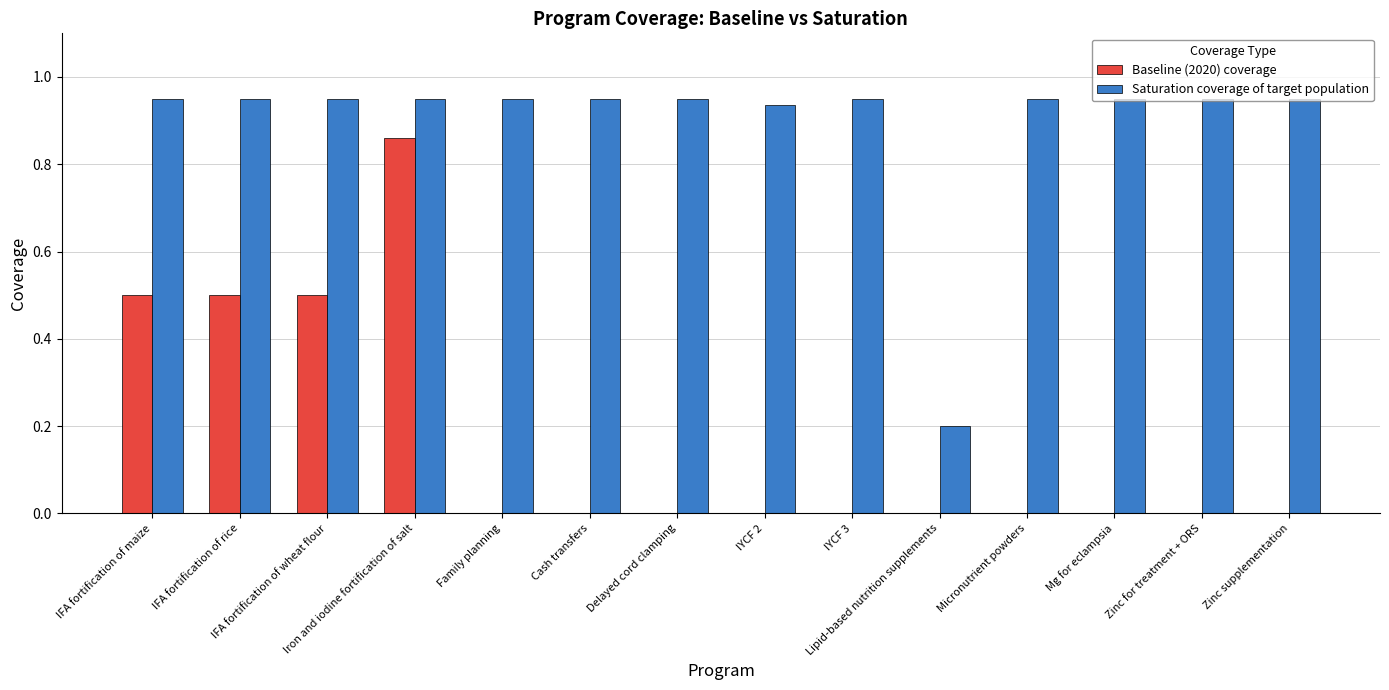

What is the sum of all Saturation coverage of target population values?

12.5